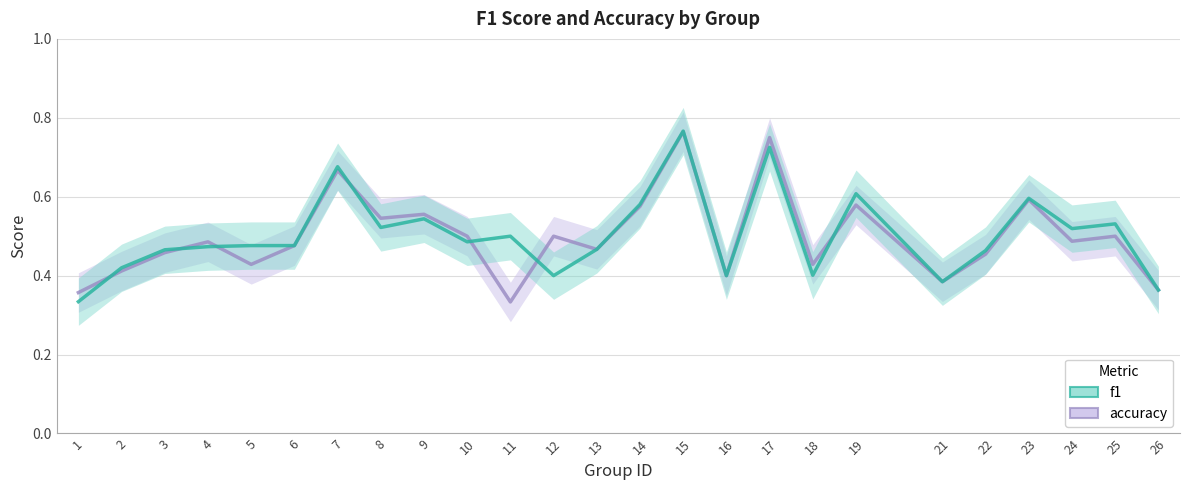

What is the value of the f1 point at the 20th from the left?

0.4